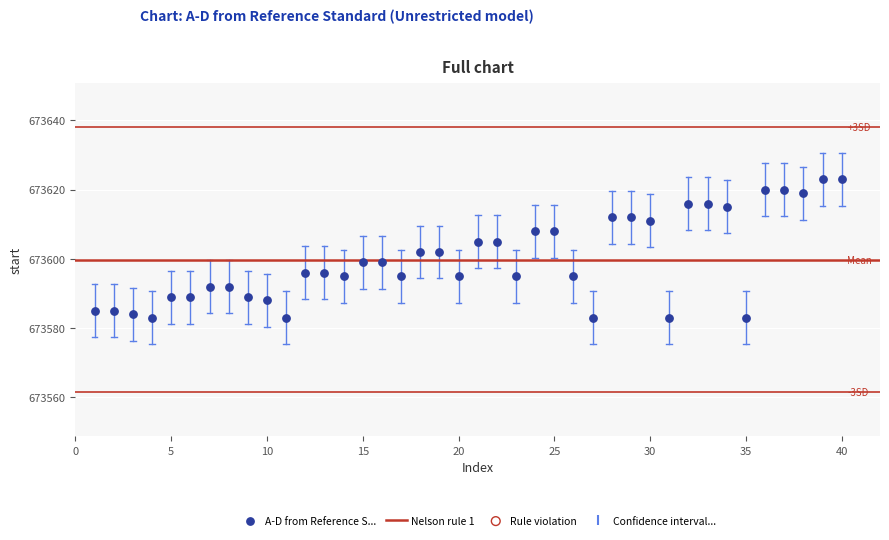

What is the range of X values (max minus min)?

39